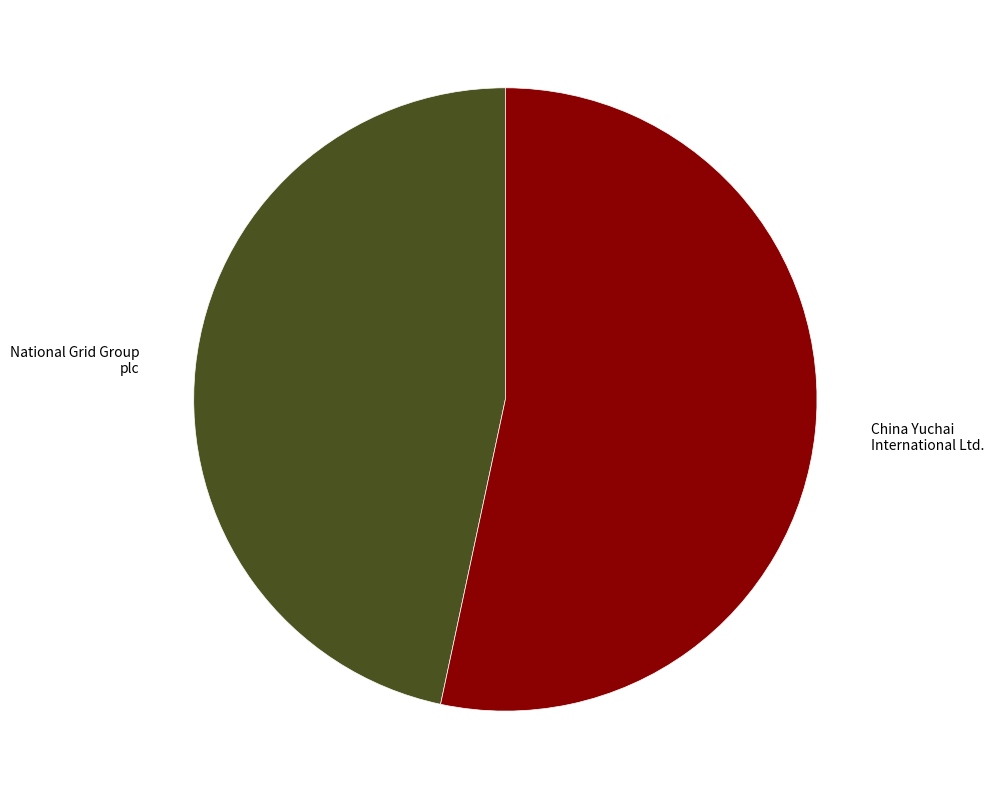

Combined, do National Grid Group plc and China Yuchai International Ltd. account for over 50%?

Yes